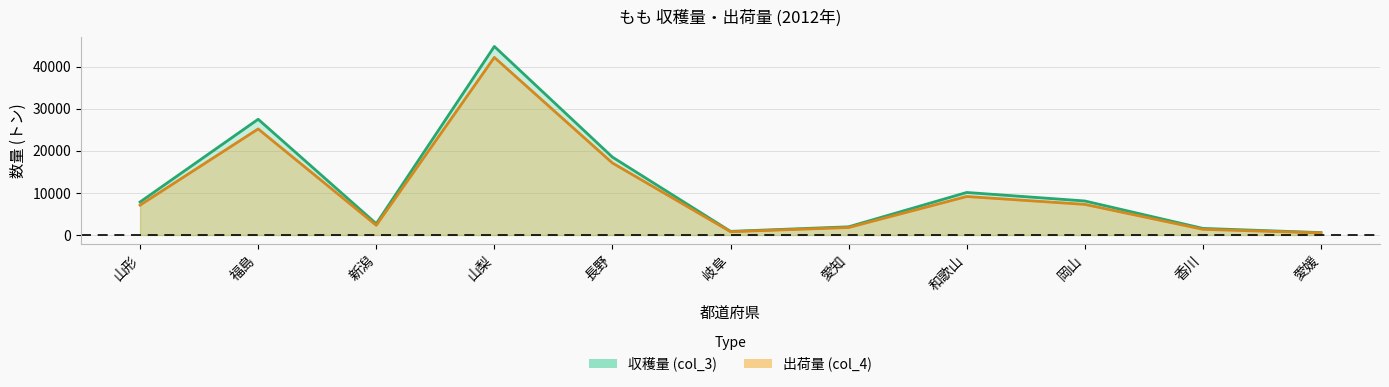

True or false: 出荷量 (col_4) and 収穫量 (col_3) cross at least once.

False